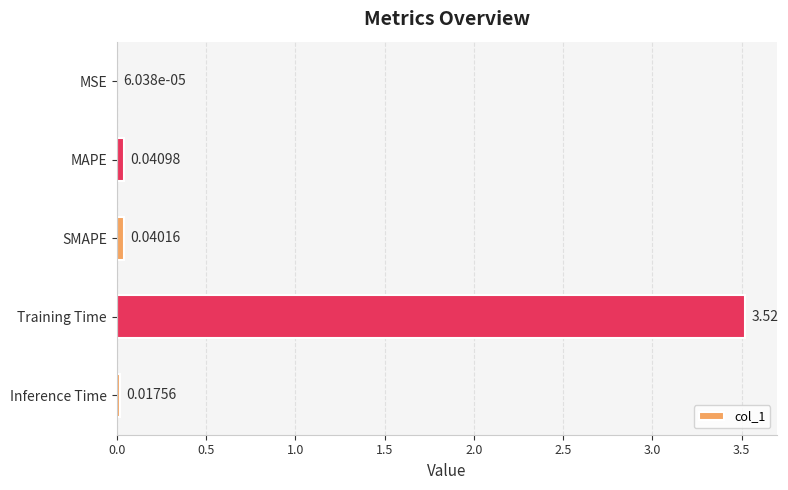

Are the bars horizontal?

Yes